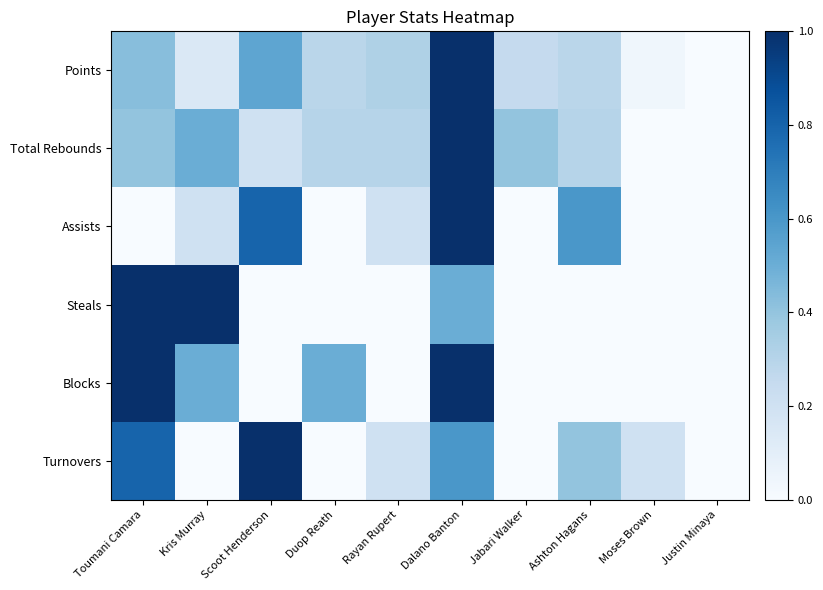

Which label corresponds to the smallest value in the chart?

Justin Minaya